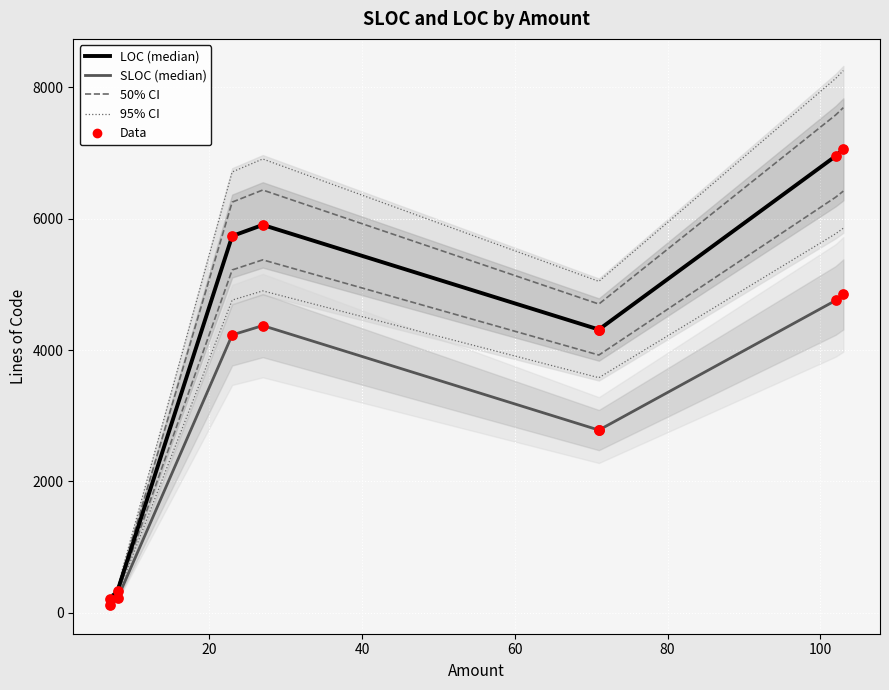

Which series has the largest total across all categories?

LOC